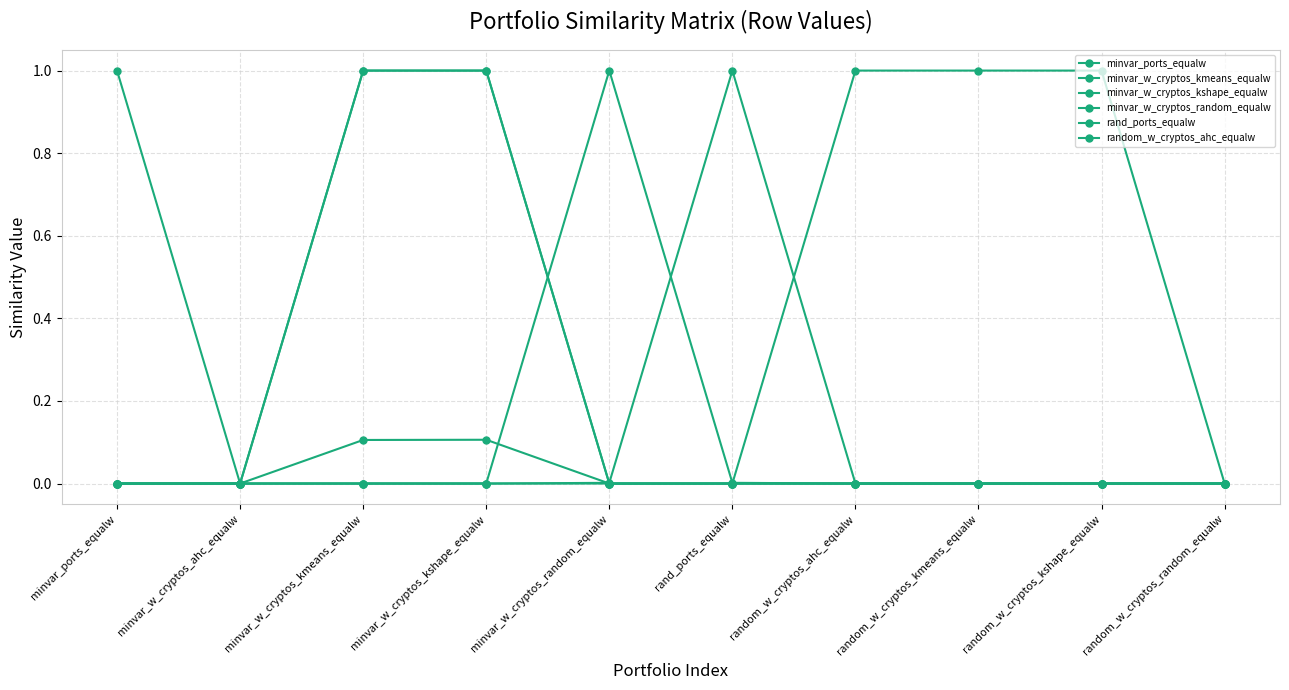

Reading left to right, extract all data points from this chart.

minvar_ports_equalw: minvar_ports_equalw=1.0	minvar_w_cryptos_ahc_equalw=0.0	minvar_w_cryptos_kmeans_equalw=0.1	minvar_w_cryptos_kshape_equalw=0.1	minvar_w_cryptos_random_equalw=0.0	rand_ports_equalw=0.0	random_w_cryptos_ahc_equalw=0.0	random_w_cryptos_kmeans_equalw=0.0	random_w_cryptos_kshape_equalw=0.0	random_w_cryptos_random_equalw=0.0
minvar_w_cryptos_kmeans_equalw: minvar_ports_equalw=0.0	minvar_w_cryptos_ahc_equalw=0.0	minvar_w_cryptos_kmeans_equalw=1.0	minvar_w_cryptos_kshape_equalw=1.0	minvar_w_cryptos_random_equalw=0.0	rand_ports_equalw=0.0	random_w_cryptos_ahc_equalw=0.0	random_w_cryptos_kmeans_equalw=0.0	random_w_cryptos_kshape_equalw=0.0	random_w_cryptos_random_equalw=0.0
minvar_w_cryptos_kshape_equalw: minvar_ports_equalw=0.0	minvar_w_cryptos_ahc_equalw=0.0	minvar_w_cryptos_kmeans_equalw=1.0	minvar_w_cryptos_kshape_equalw=1.0	minvar_w_cryptos_random_equalw=0.0	rand_ports_equalw=0.0	random_w_cryptos_ahc_equalw=0.0	random_w_cryptos_kmeans_equalw=0.0	random_w_cryptos_kshape_equalw=0.0	random_w_cryptos_random_equalw=0.0
minvar_w_cryptos_random_equalw: minvar_ports_equalw=0.0	minvar_w_cryptos_ahc_equalw=0.0	minvar_w_cryptos_kmeans_equalw=0.0	minvar_w_cryptos_kshape_equalw=0.0	minvar_w_cryptos_random_equalw=1.0	rand_ports_equalw=0.0	random_w_cryptos_ahc_equalw=0.0	random_w_cryptos_kmeans_equalw=0.0	random_w_cryptos_kshape_equalw=0.0	random_w_cryptos_random_equalw=0.0
rand_ports_equalw: minvar_ports_equalw=0.0	minvar_w_cryptos_ahc_equalw=0.0	minvar_w_cryptos_kmeans_equalw=0.0	minvar_w_cryptos_kshape_equalw=0.0	minvar_w_cryptos_random_equalw=0.0	rand_ports_equalw=1.0	random_w_cryptos_ahc_equalw=0.0	random_w_cryptos_kmeans_equalw=0.0	random_w_cryptos_kshape_equalw=0.0	random_w_cryptos_random_equalw=0.0
random_w_cryptos_ahc_equalw: minvar_ports_equalw=0.0	minvar_w_cryptos_ahc_equalw=0.0	minvar_w_cryptos_kmeans_equalw=0.0	minvar_w_cryptos_kshape_equalw=0.0	minvar_w_cryptos_random_equalw=0.0	rand_ports_equalw=0.0	random_w_cryptos_ahc_equalw=1.0	random_w_cryptos_kmeans_equalw=1.0	random_w_cryptos_kshape_equalw=1.0	random_w_cryptos_random_equalw=0.0